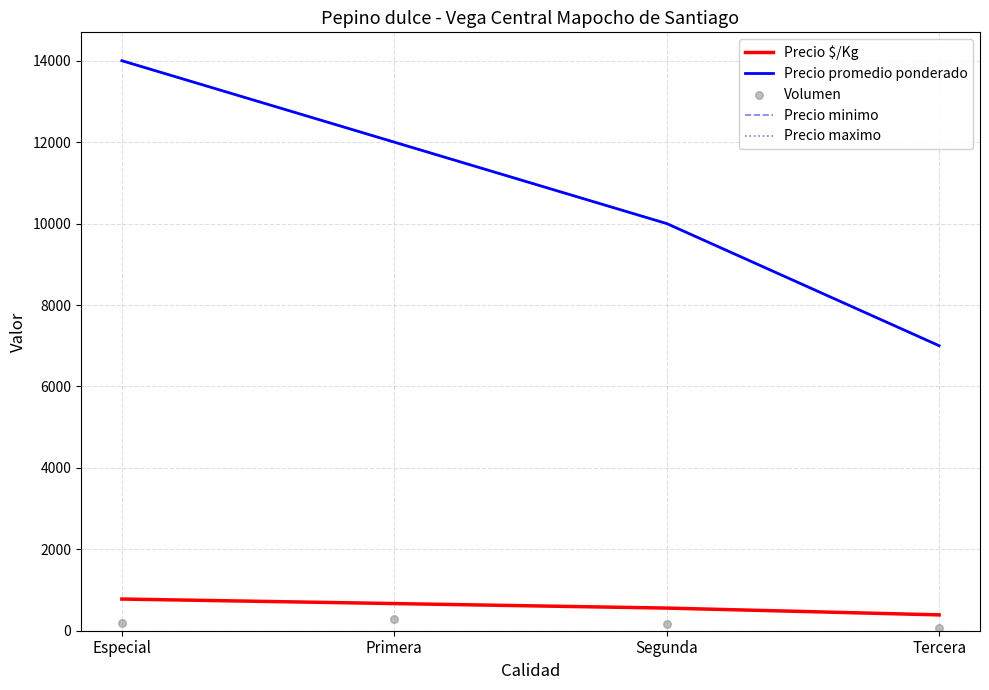

Which series has the widest spread of Y values?

Precio promedio ponderado